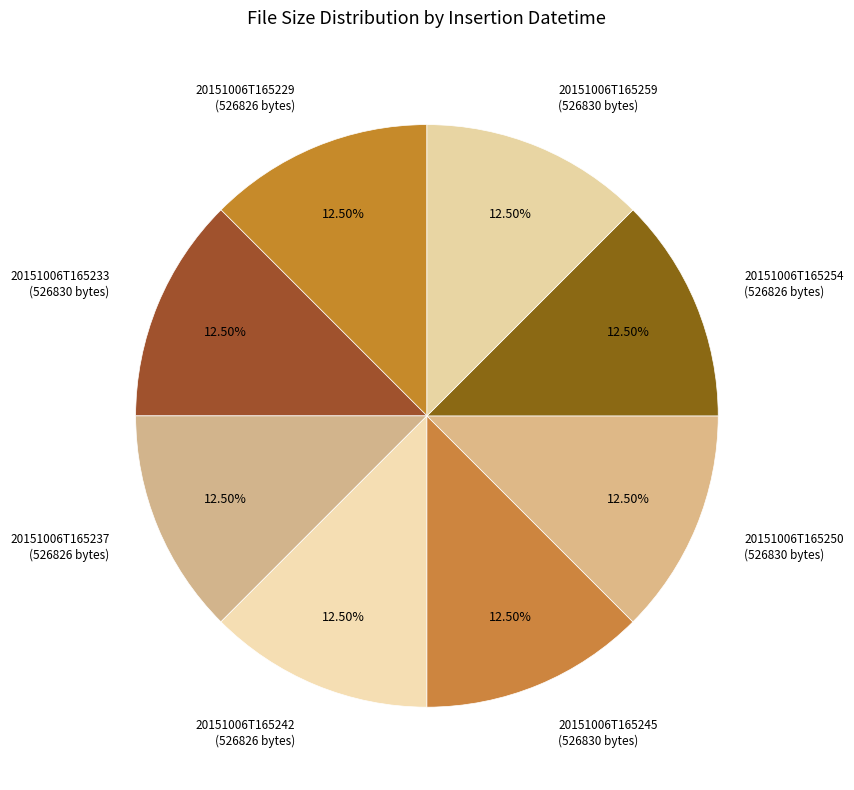

To the nearest percent, what is the average slice percentage?

12%